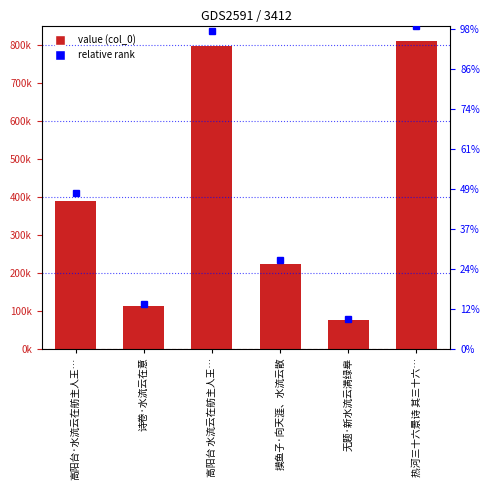

Which label corresponds to the smallest value in the chart?

无题·新水流云满绿皋